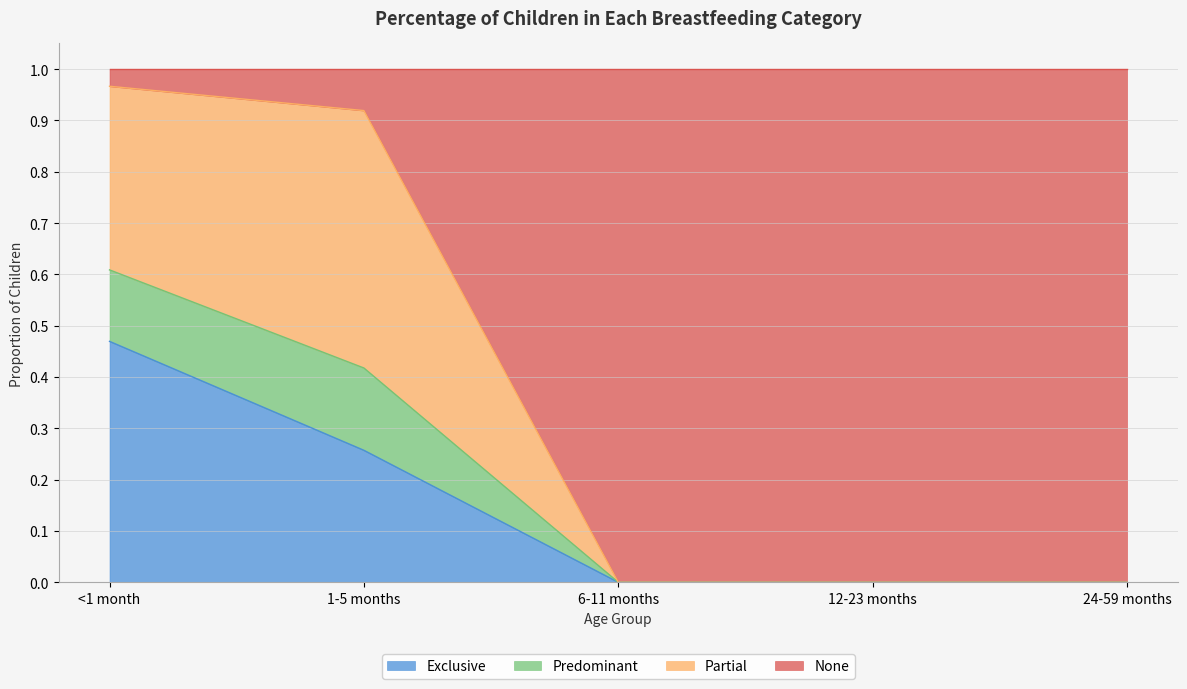

Does the chart display data point markers on the line(s)?

No